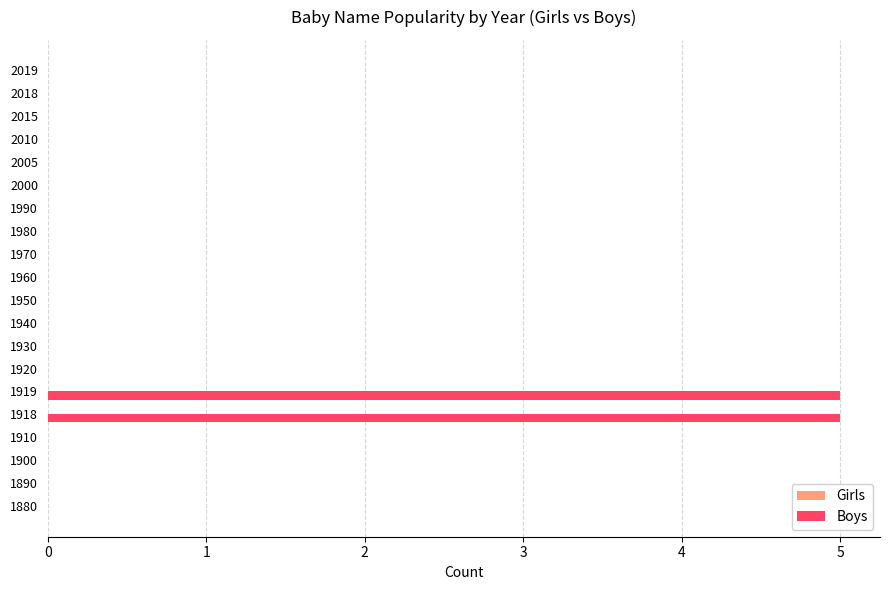

What is the sum of all values?

10